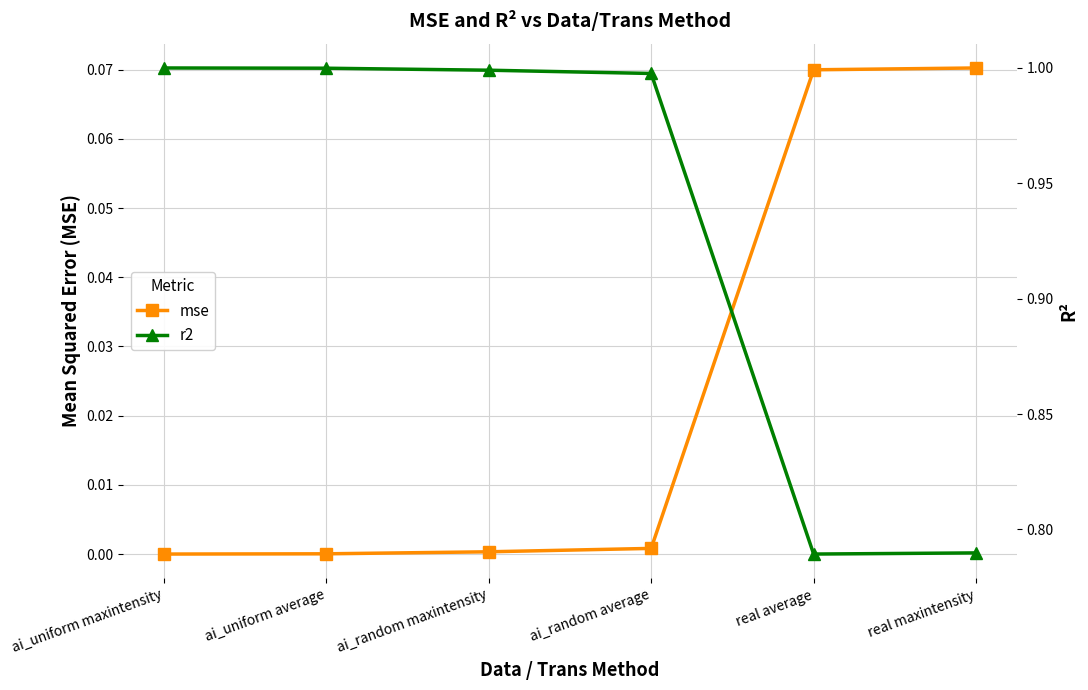

What is the greatest value displayed?

1.0